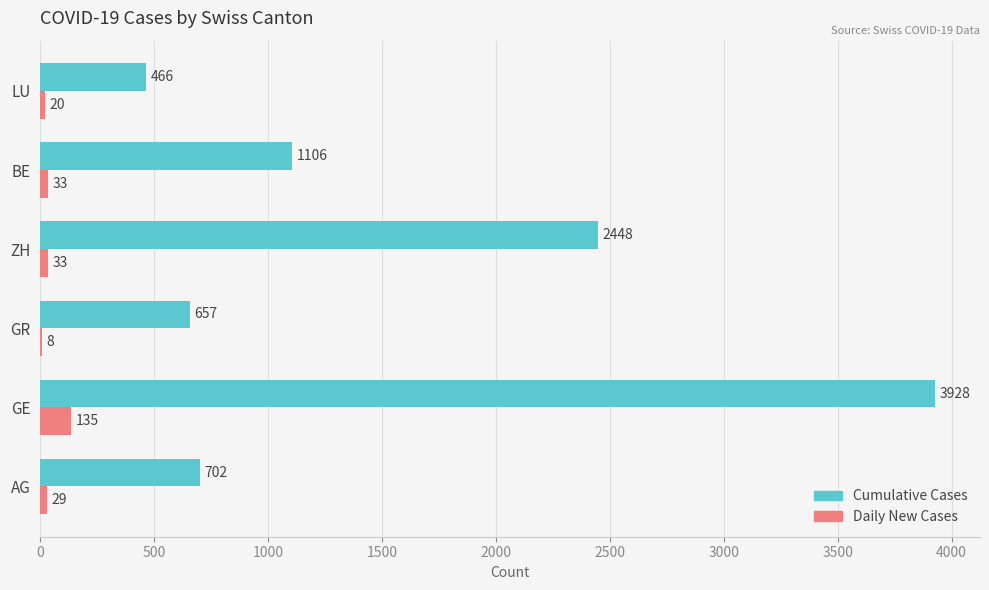

What is the maximum value for Cumulative Cases?

3928